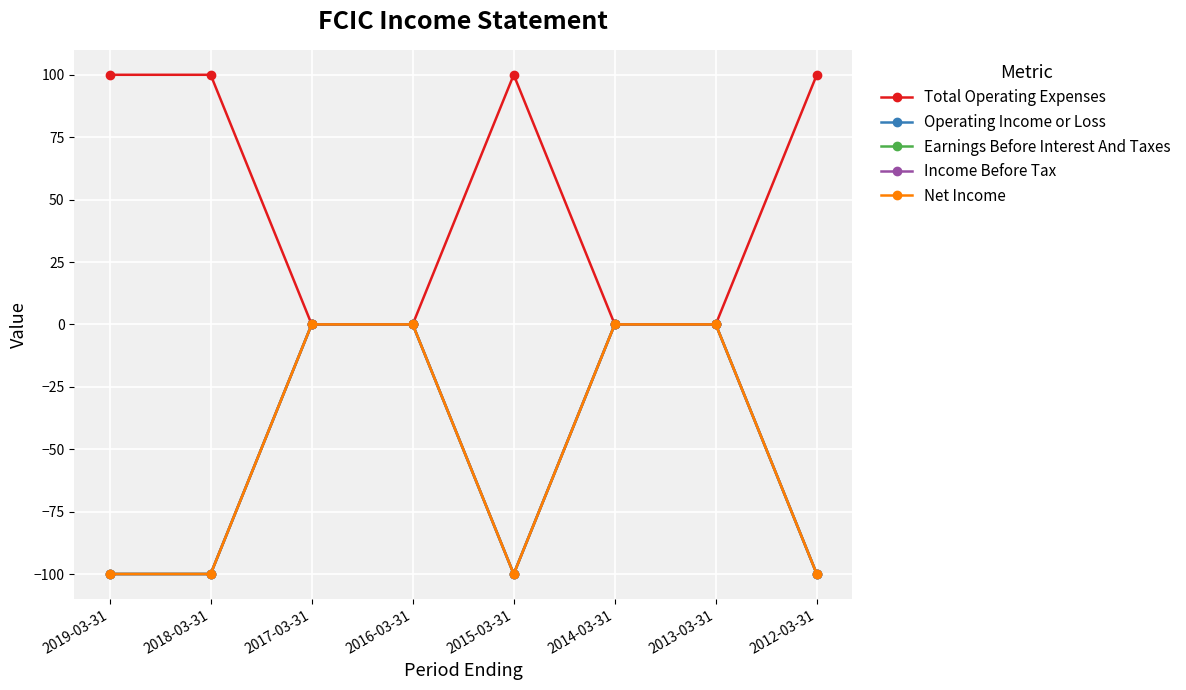

What is the difference between the maximum and minimum values in the Net Income series?

100